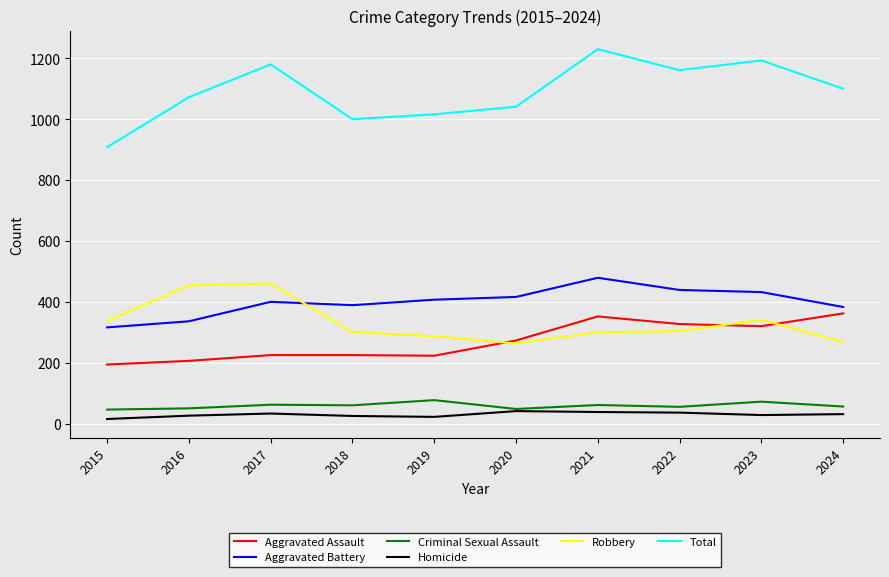

At which label is Robbery closest to 361?

2023